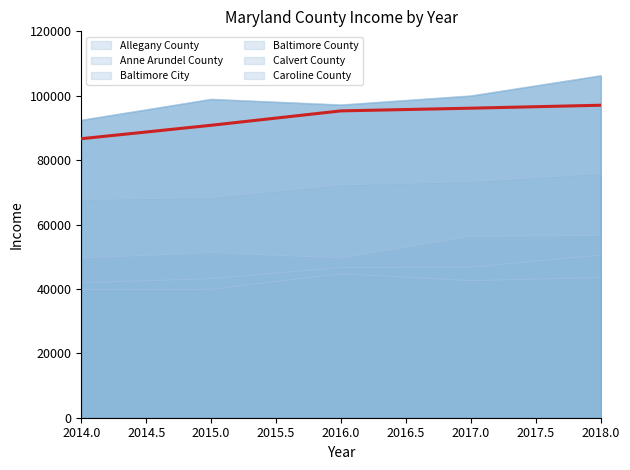

What is the lowest value of the Caroline County series?

49573